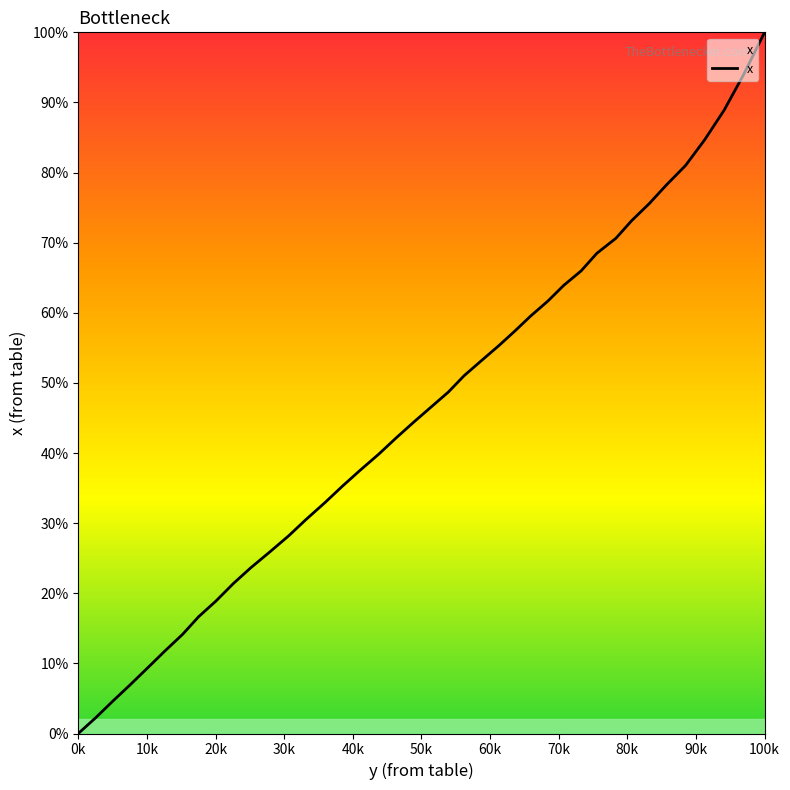

What is the difference between the maximum and minimum values?

100.0